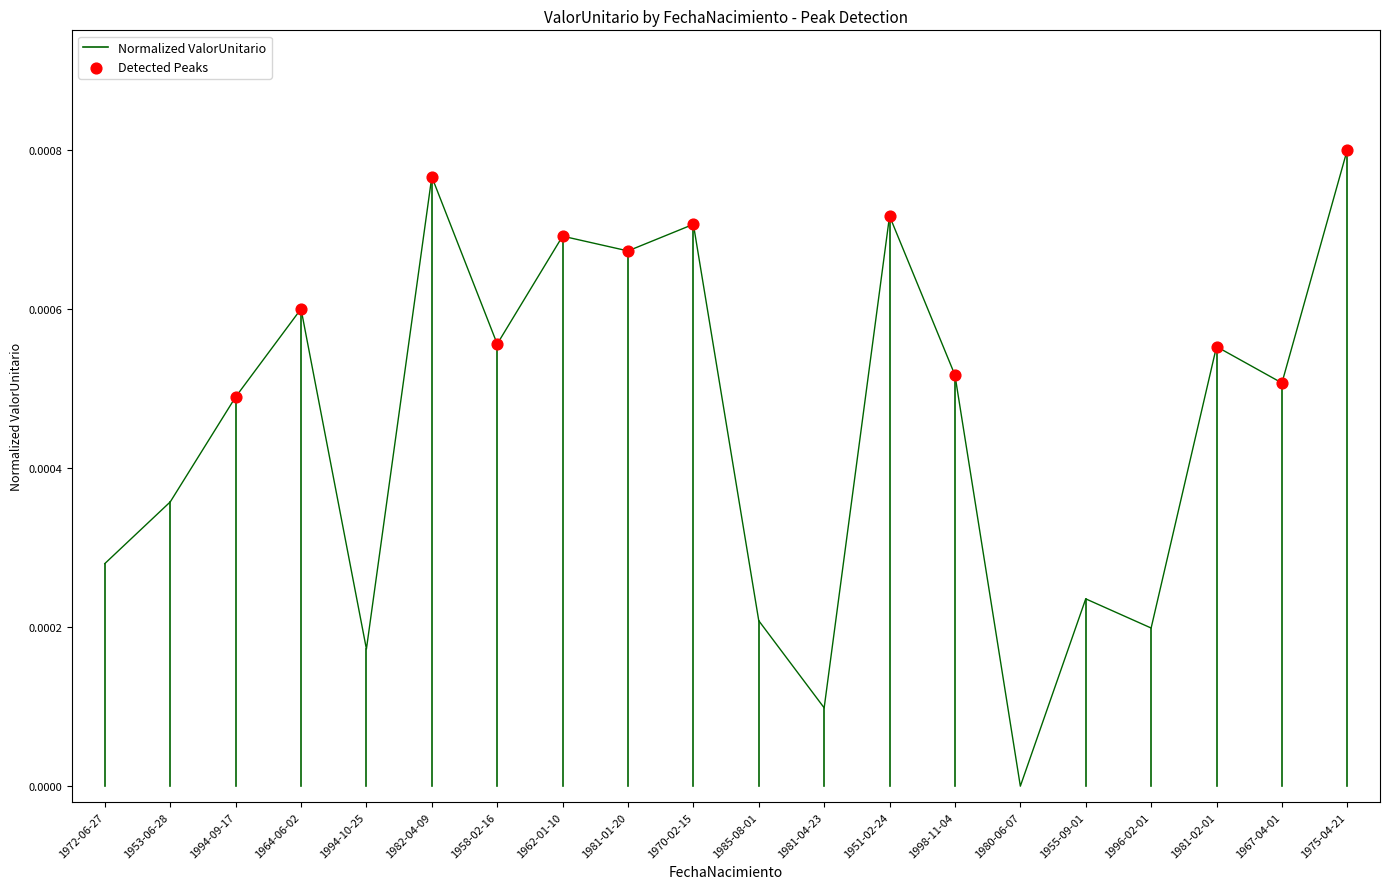

Between 1962-01-10 and 1994-10-25, which is larger?

1962-01-10